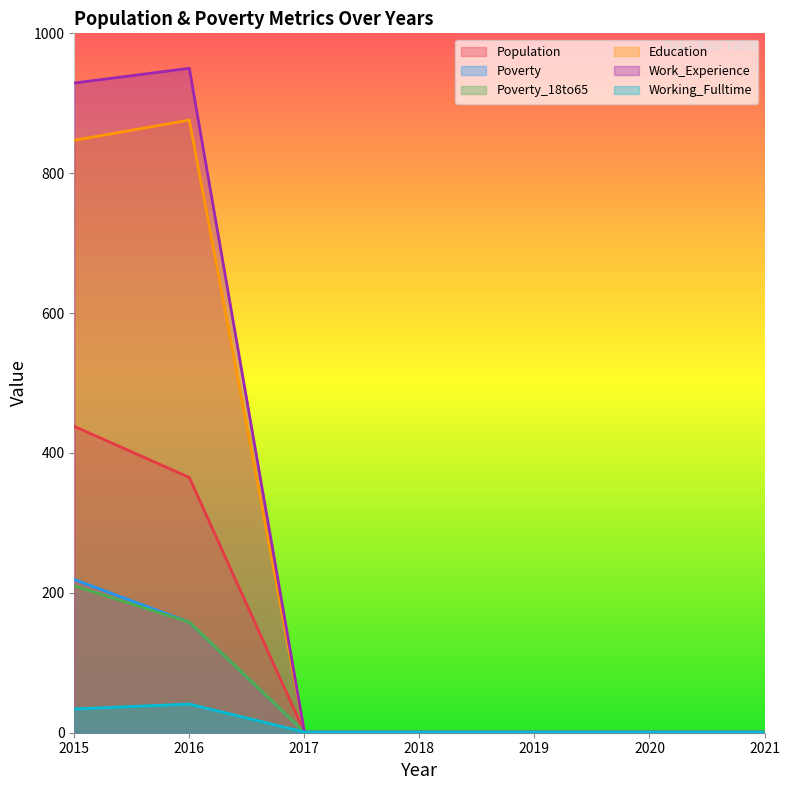

Which series changed the most between 2017 and 2020?

Population